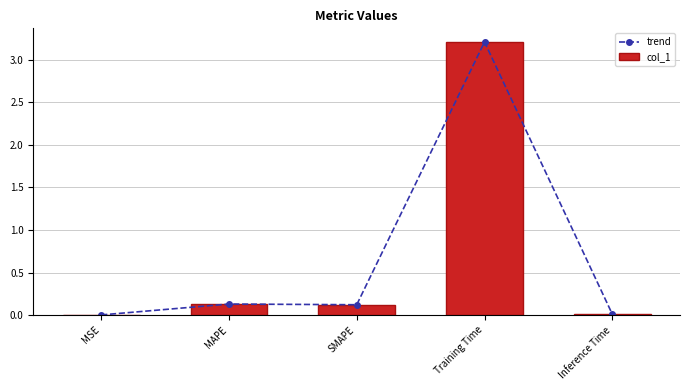

What is the label of the 3rd bar from the left?

SMAPE